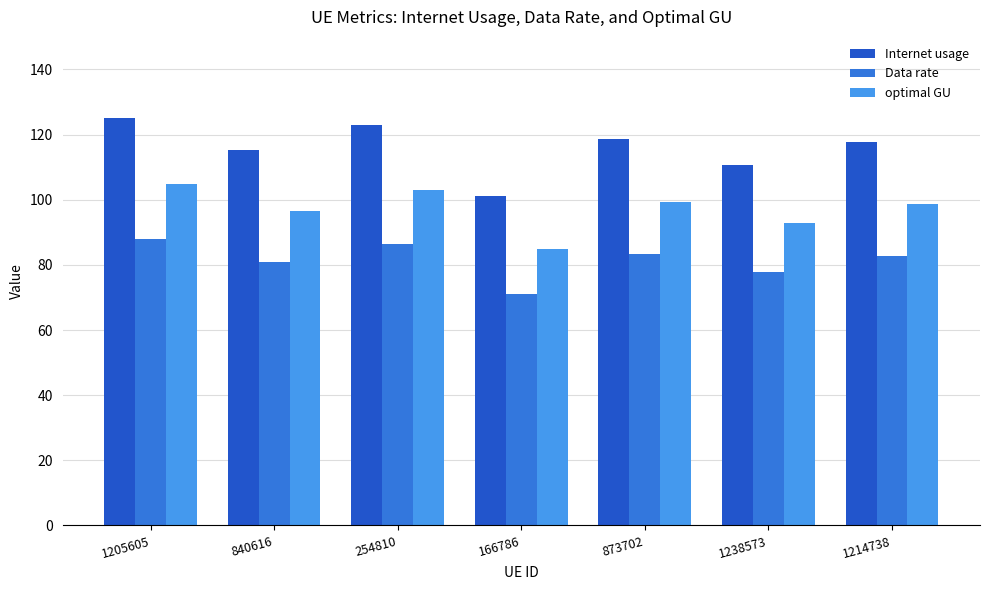

How many categories are shown in the chart?

7